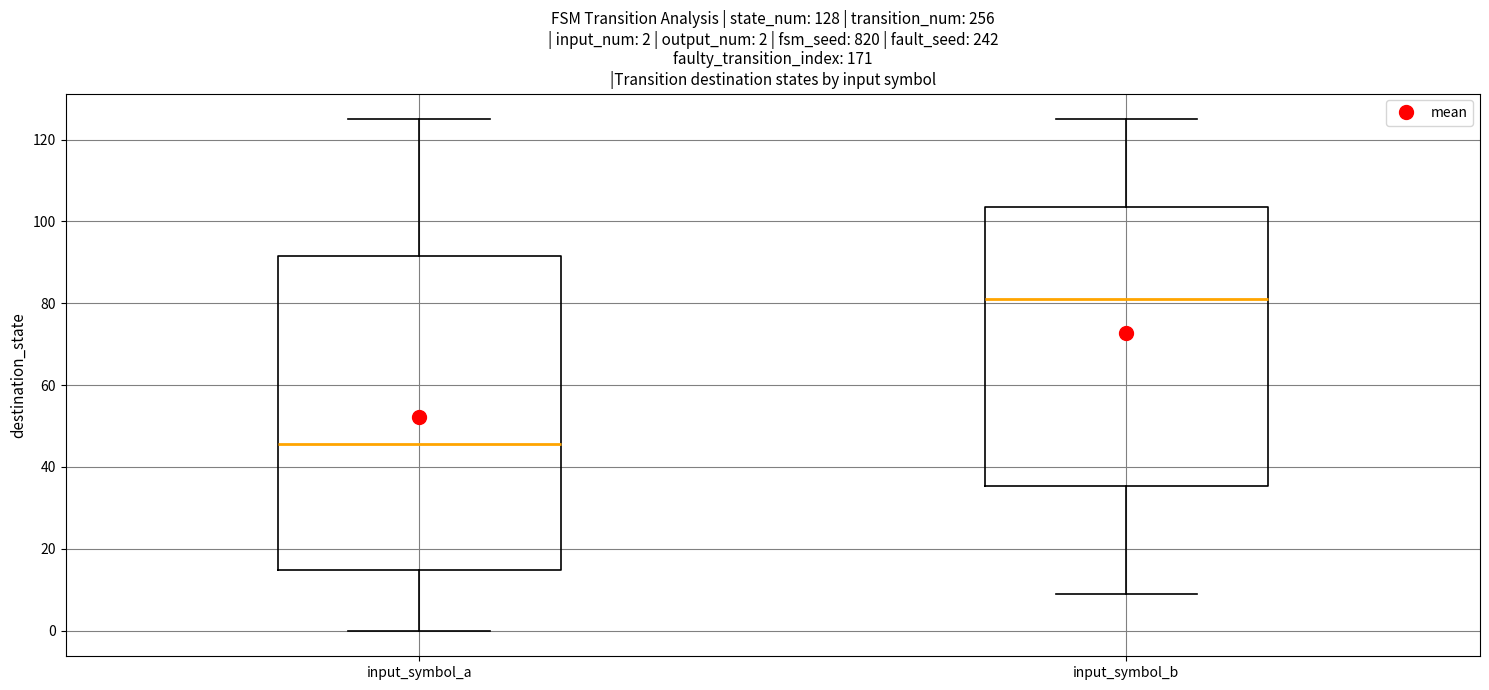

Which box's median line is the lowest?

input_symbol_a